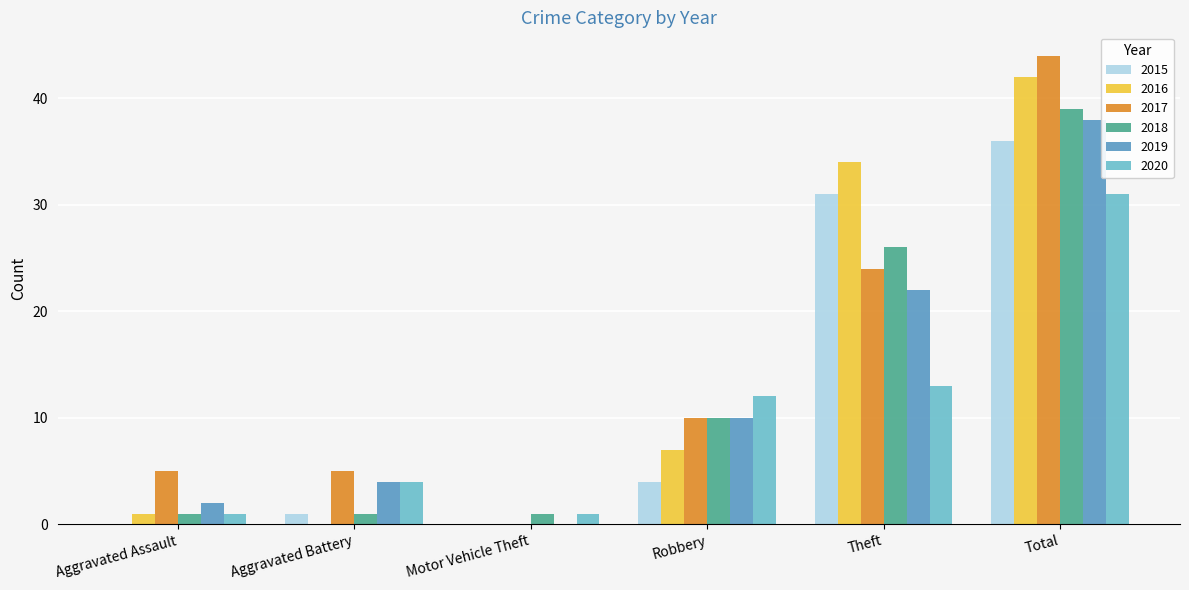

What is the difference between the 2019 values at Theft and Aggravated Battery?

18